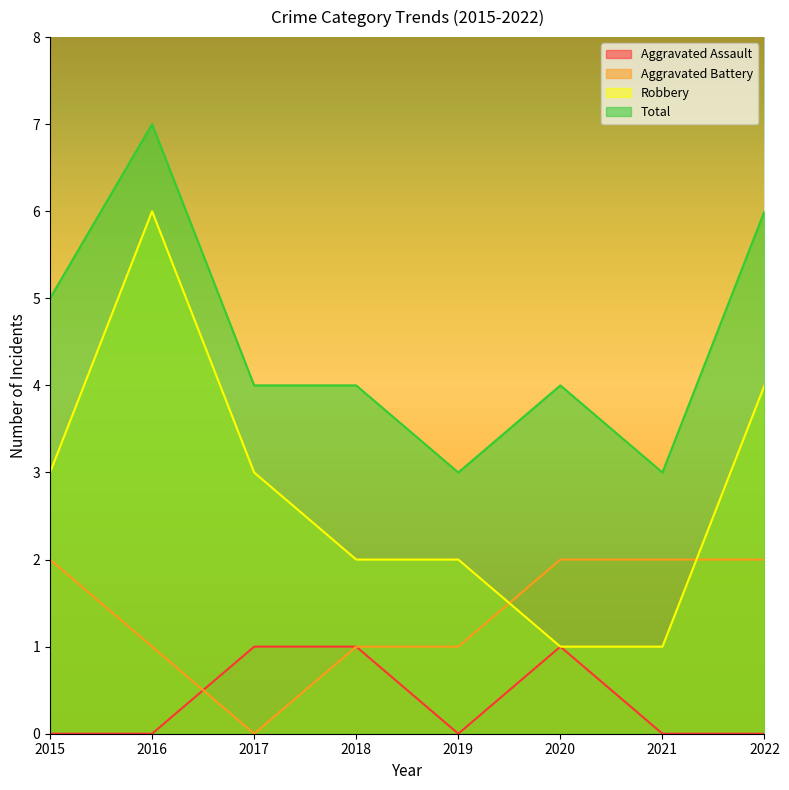

How many positive values does the Aggravated Battery series have?

7